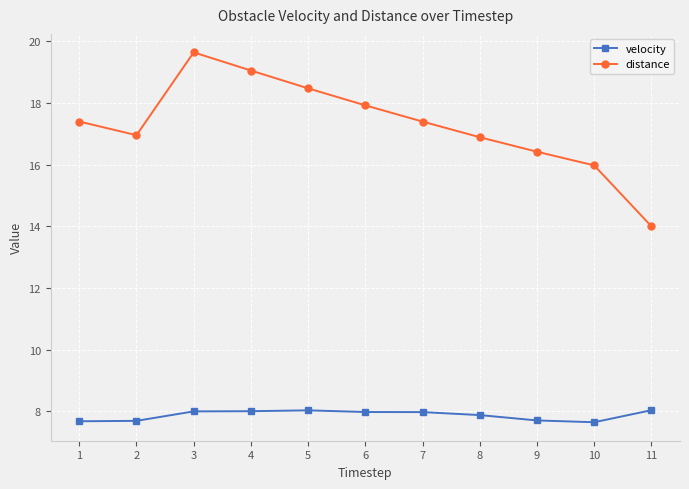

True or false: velocity and distance cross at least once.

False